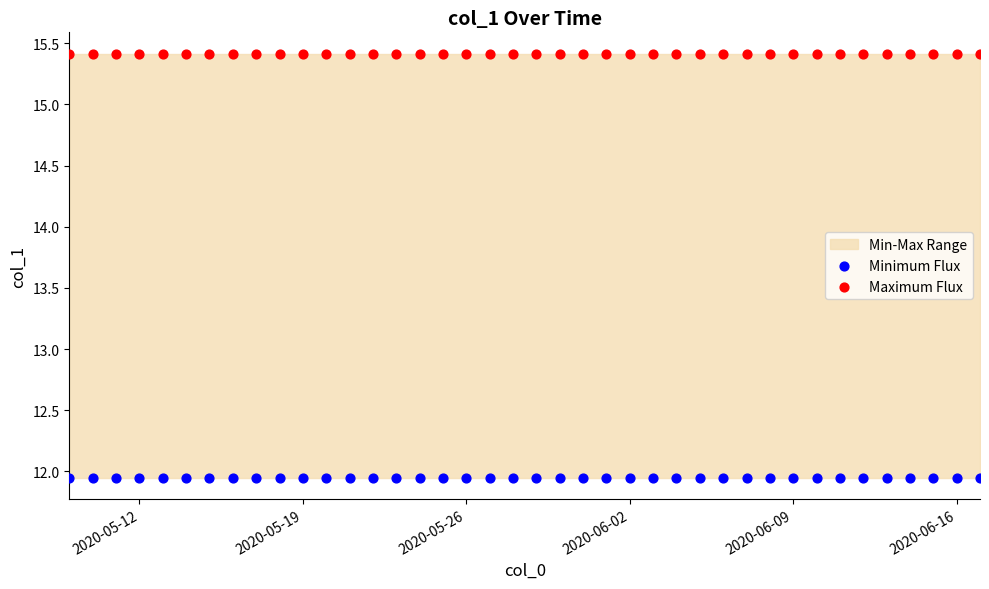

Which series reaches the minimum Y coordinate?

Minimum Flux